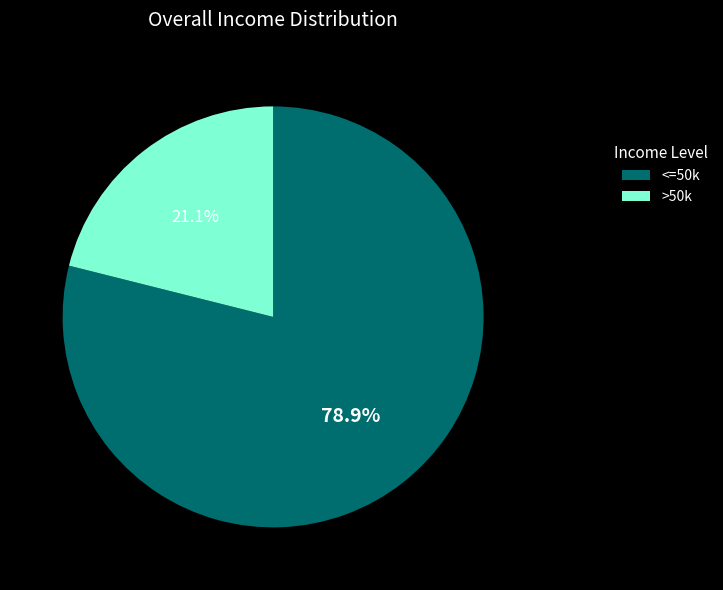

Is there a majority slice in this chart?

Yes